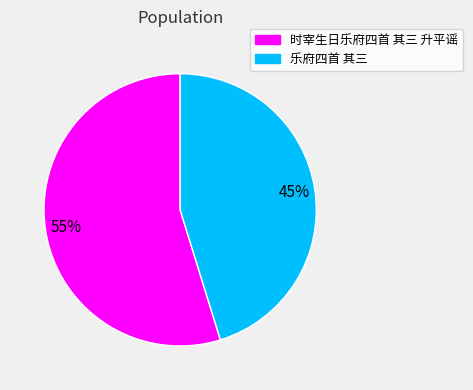

Is the sum of 时宰生日乐府四首 其三 升平谣 and 乐府四首 其三 greater than half?

Yes